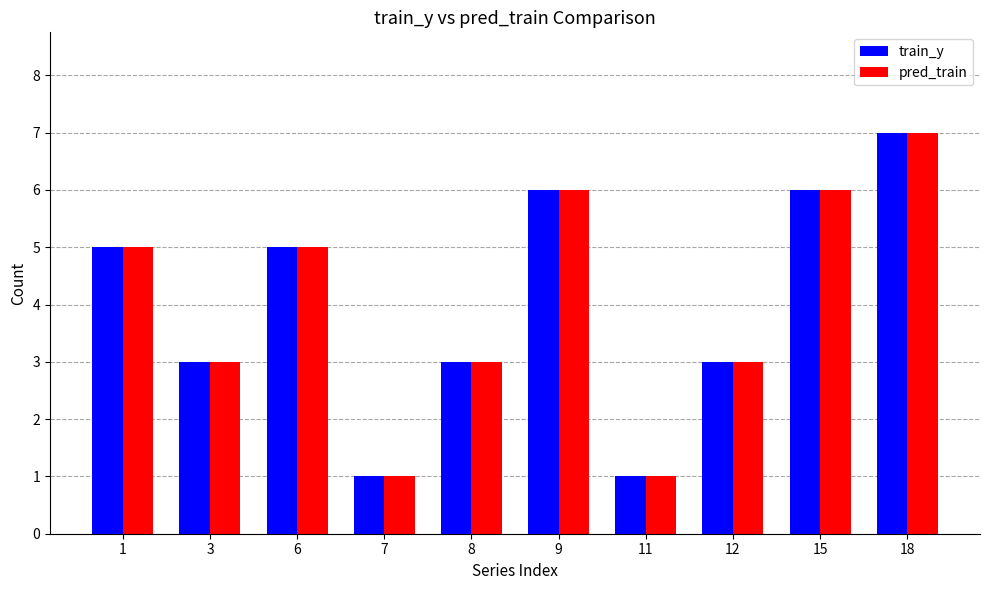

What is the average value of the train_y series?

4